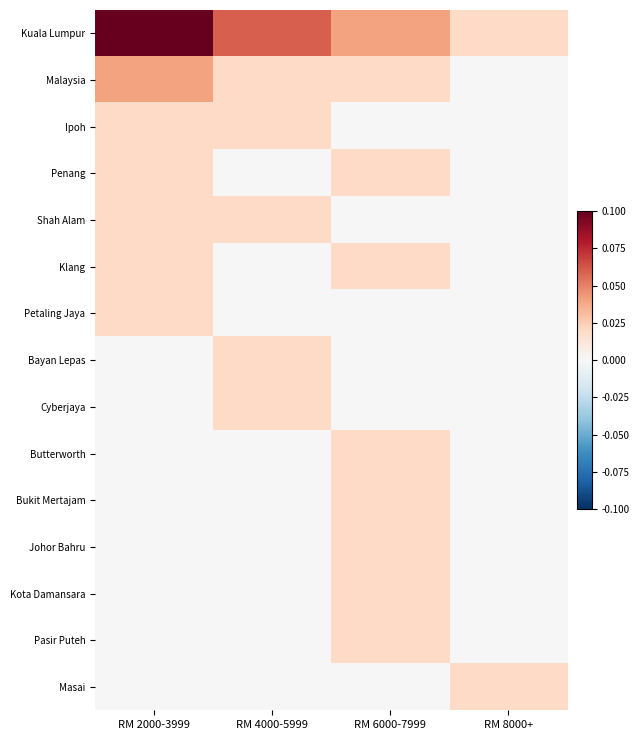

Between RM 8000+ and RM 4000-5999, which is larger?

RM 4000-5999